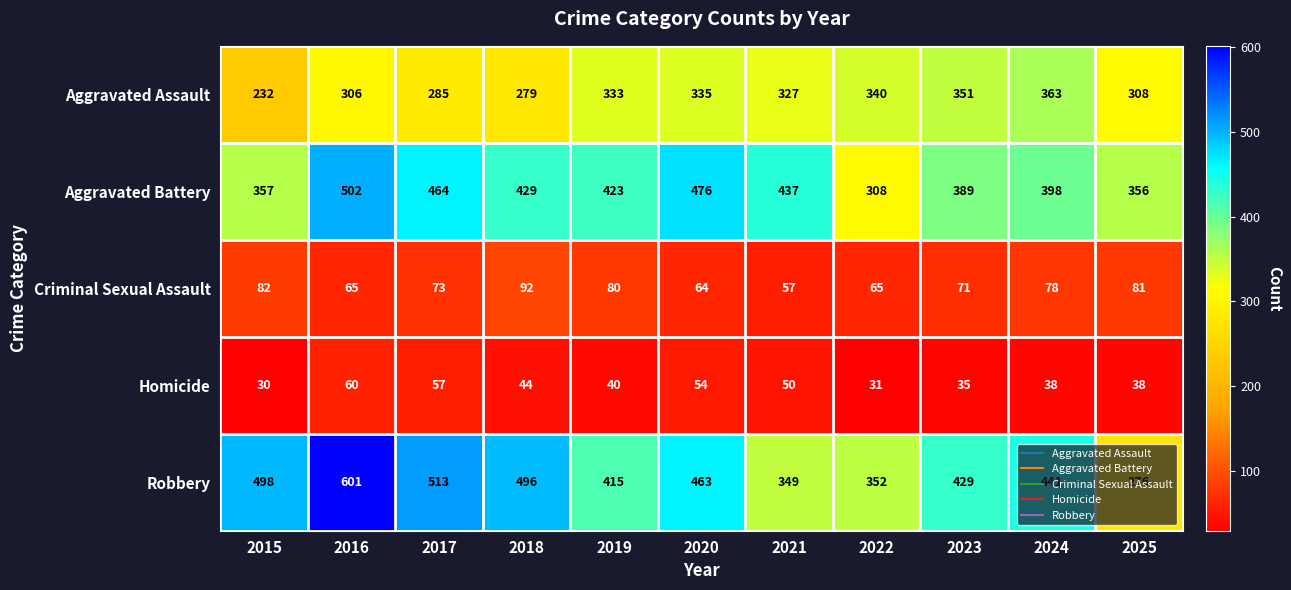

Which category has the highest value across all series?

2016